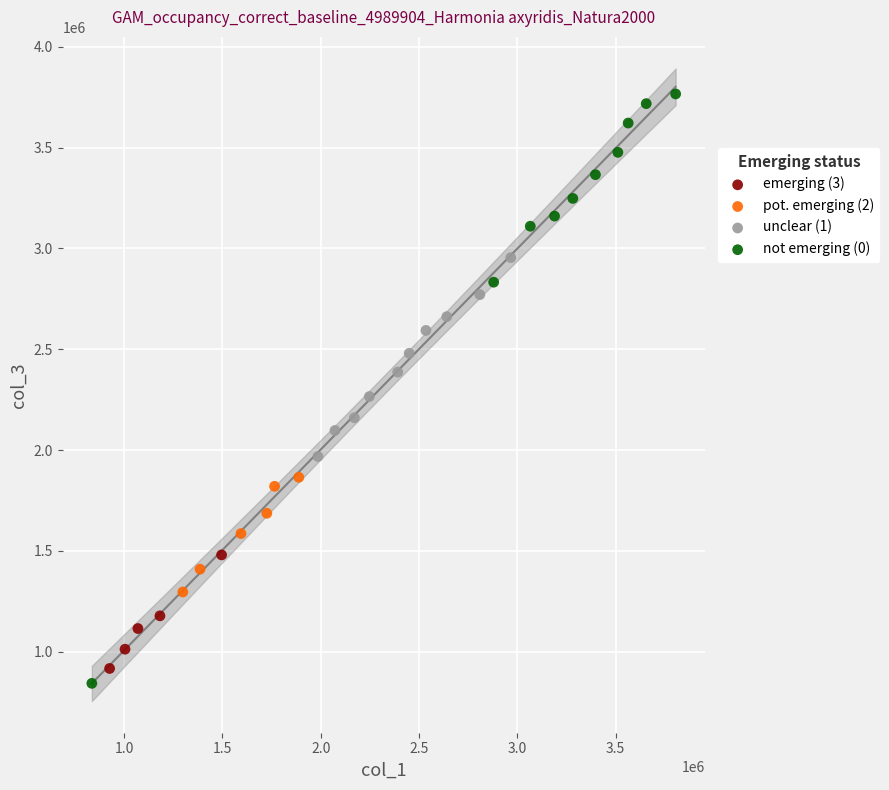

Which series contains the lowest Y value?

not emerging (0)